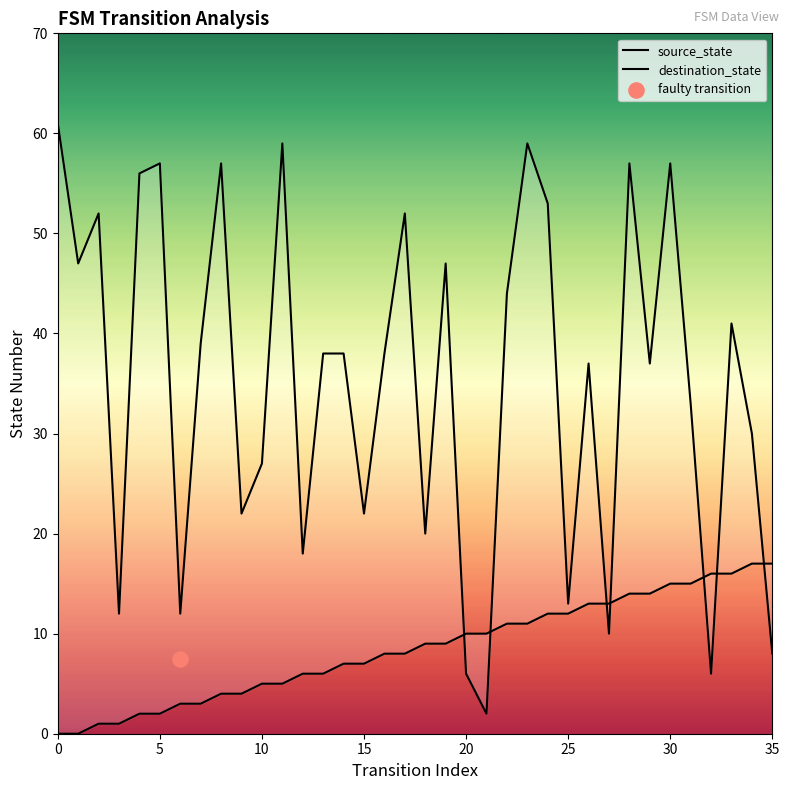

Which series reaches the maximum Y coordinate?

destination_state